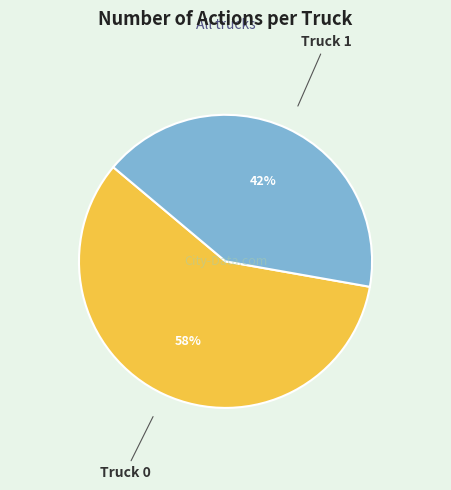

Is there a majority slice in this chart?

Yes